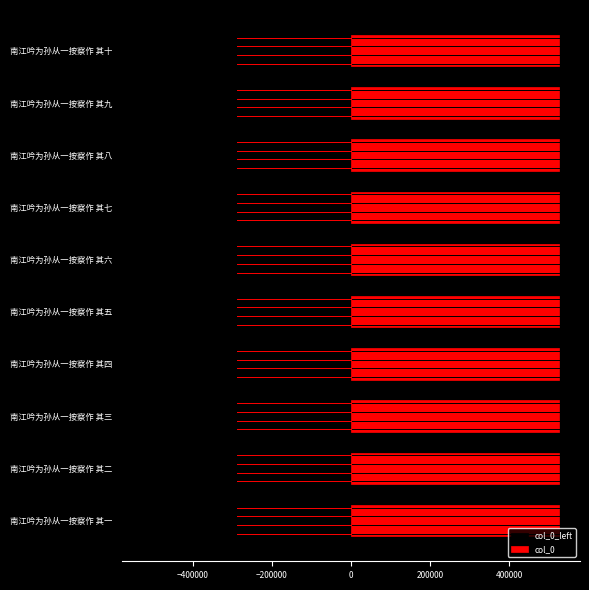

The value of col_0 at 南江吟为孙从一按察作 其六 is 525542. True or false?

True